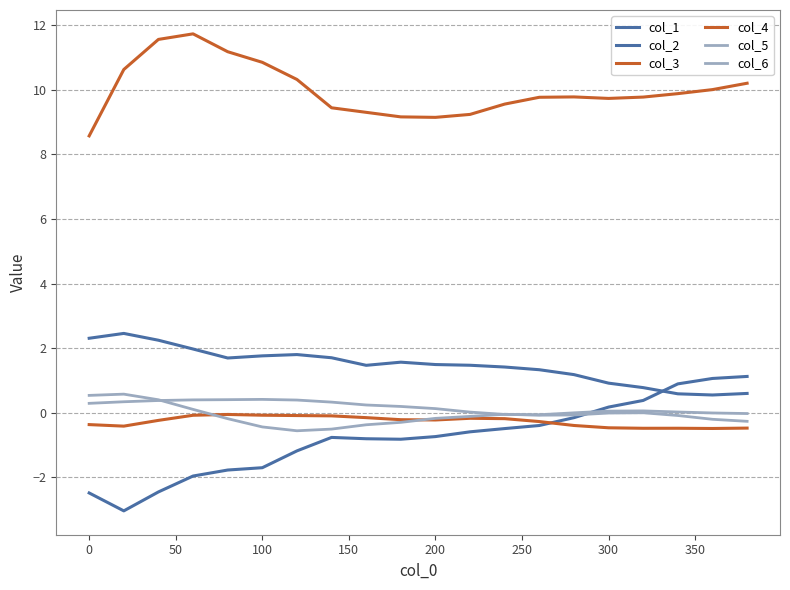

What is the minimum value shown in the chart?

-3.0